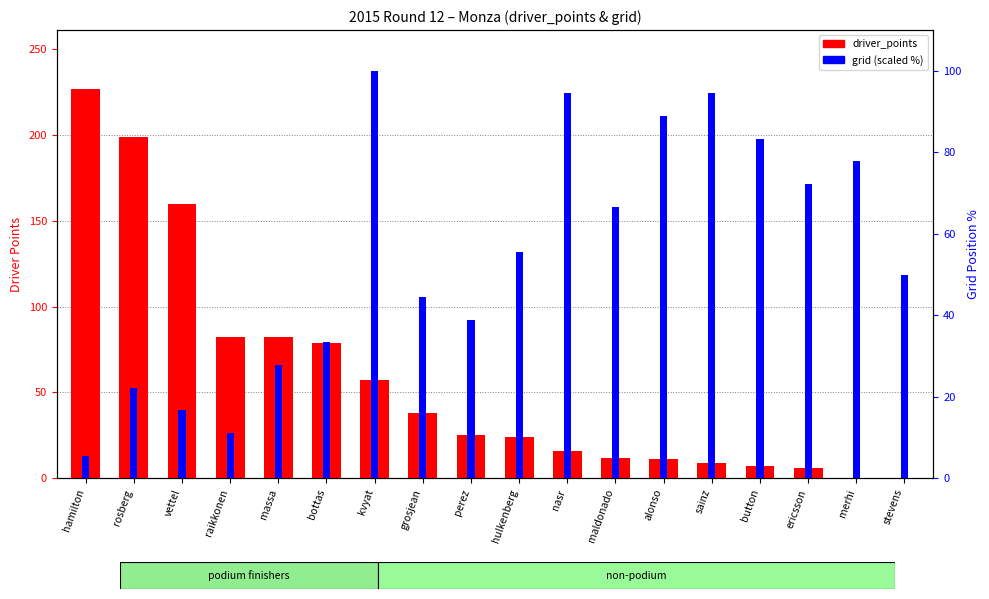

How many data points in grid are less than 55?

9